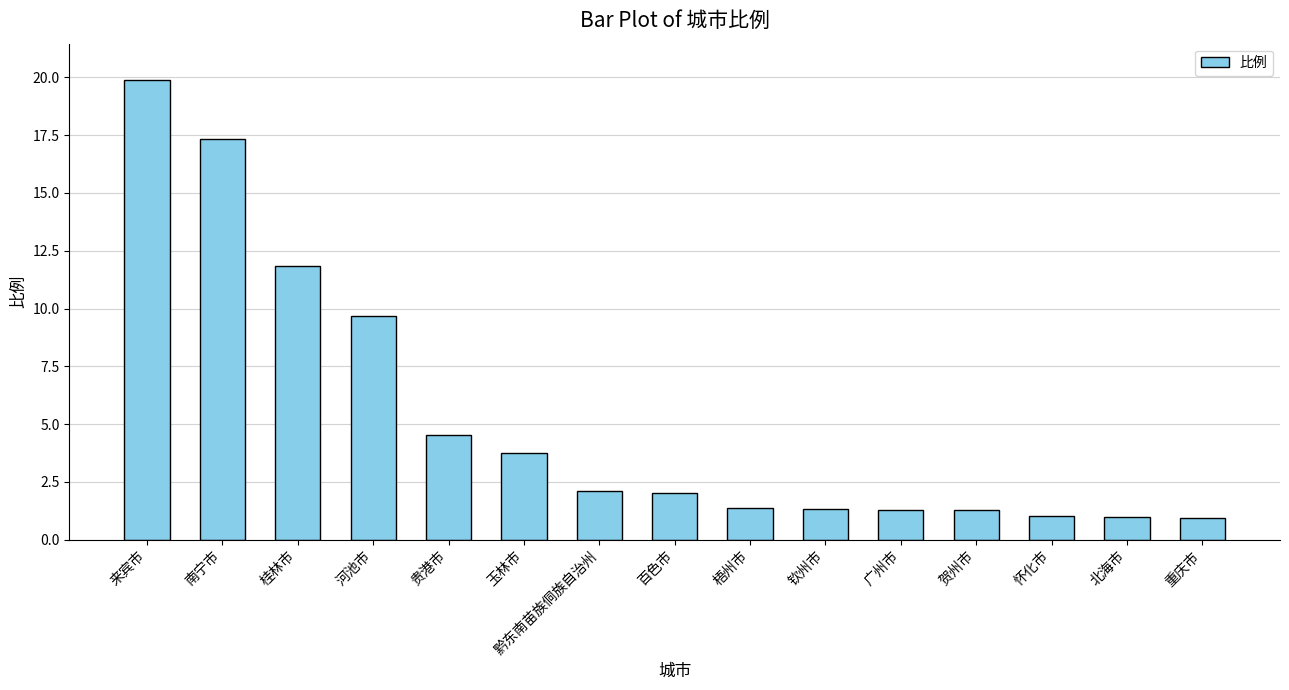

The chart shows a value of 4.5 at 贵港市. True or false?

True